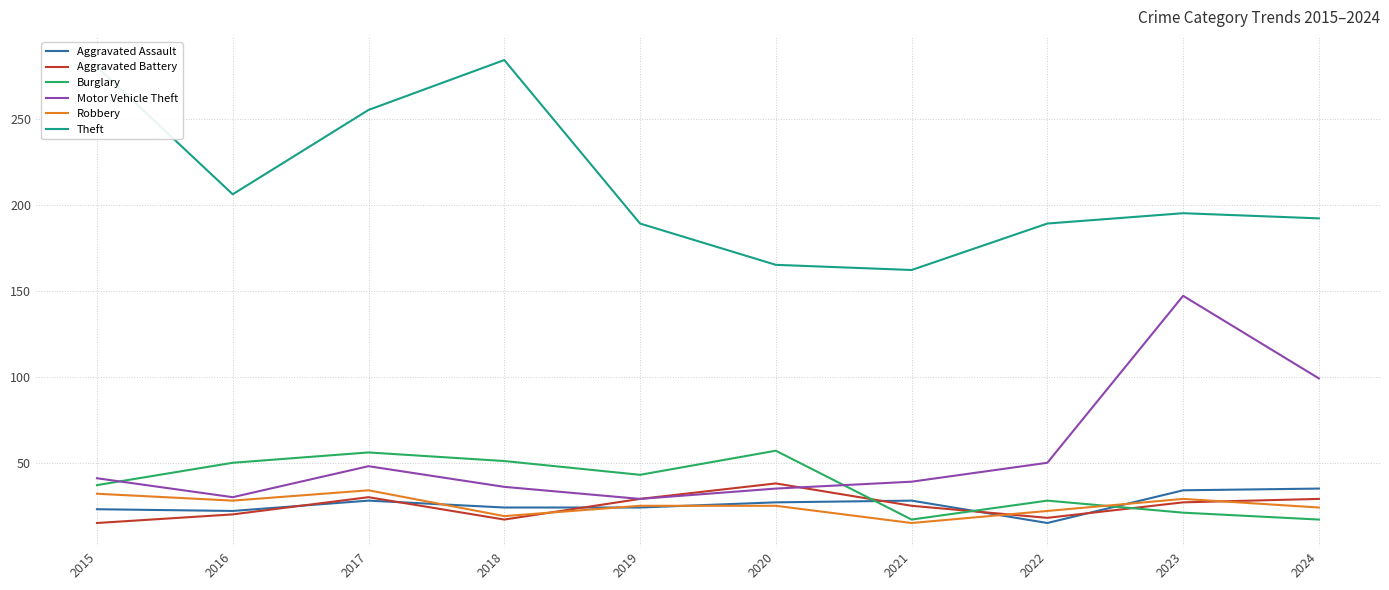

What is the maximum value for Aggravated Assault?

35